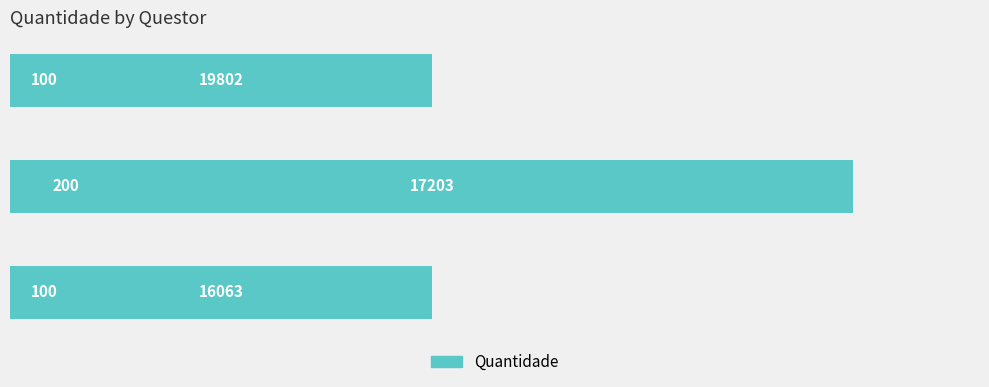

What is the smallest value displayed?

100